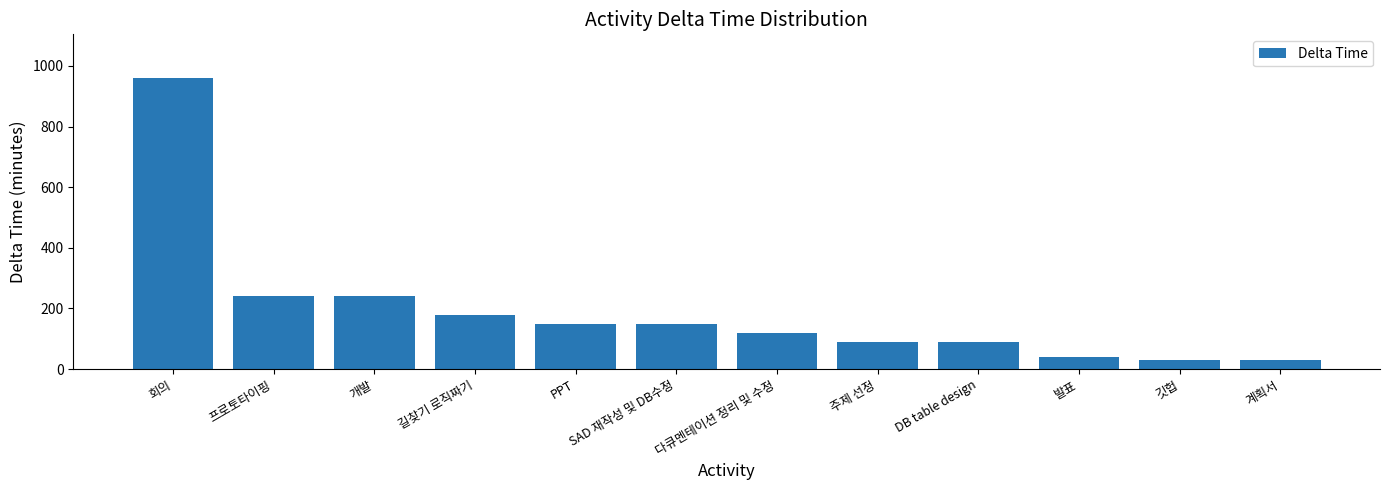

What is the ratio of the value at 계획서 to the value at 길찾기 로직짜기?

0.2